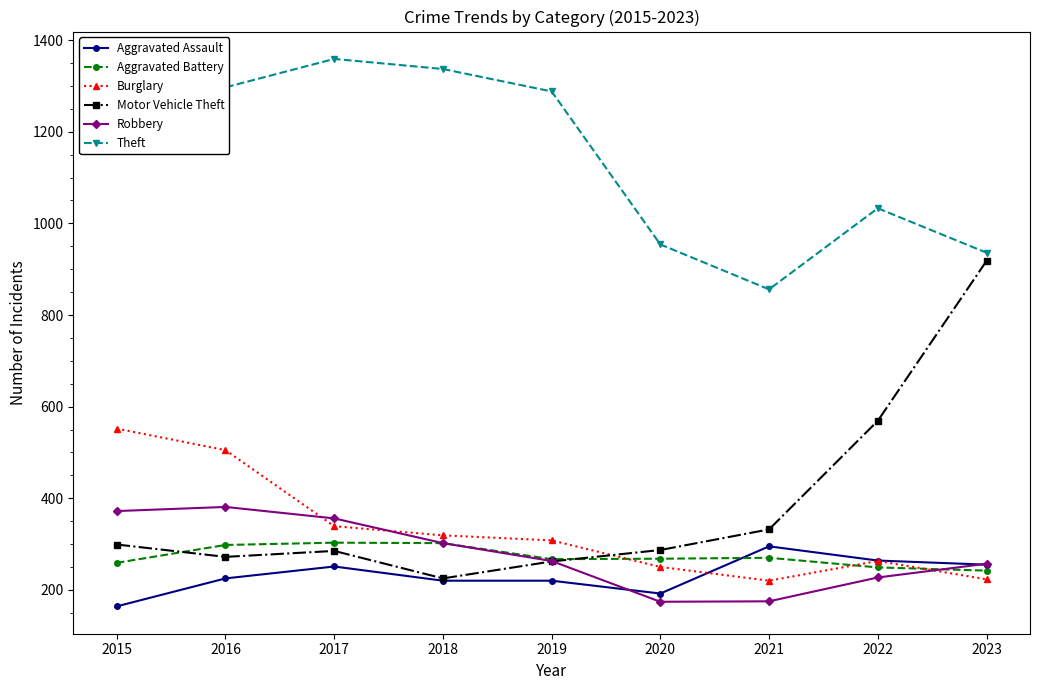

What is the sum of the Robbery values at 2020 and 2015?

546